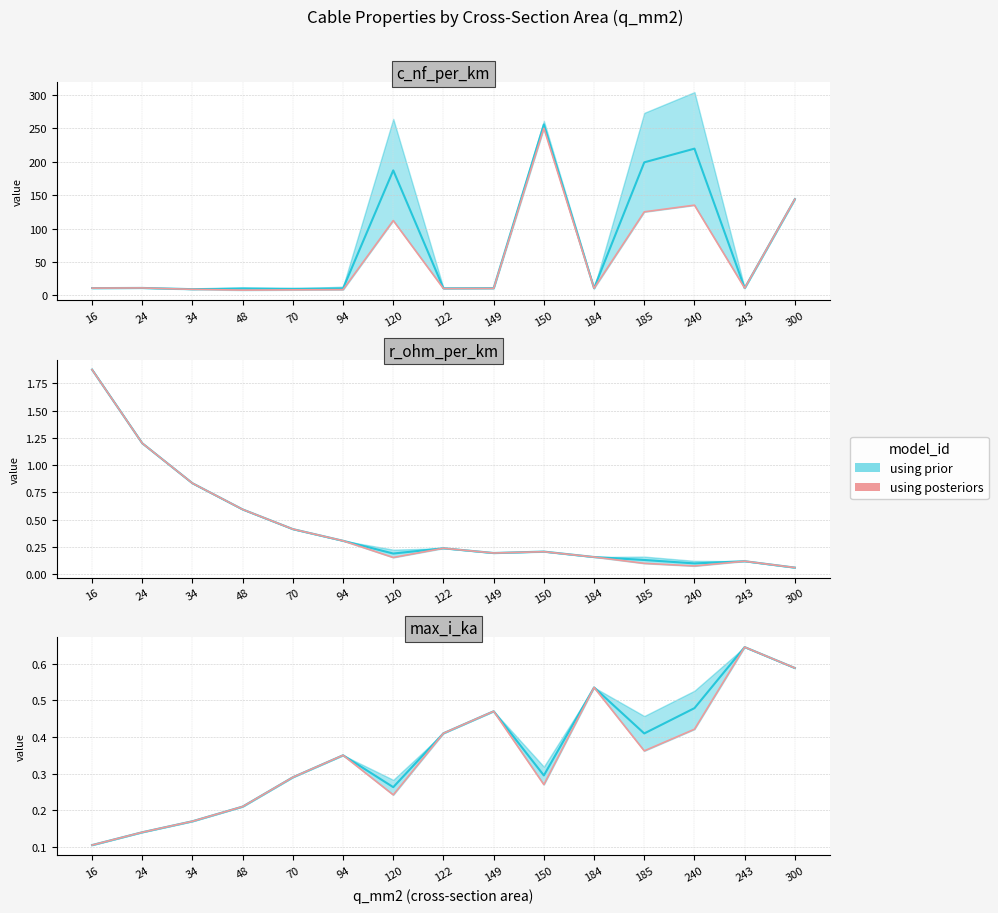

True or false: the data shows 0.2 at 16.

False